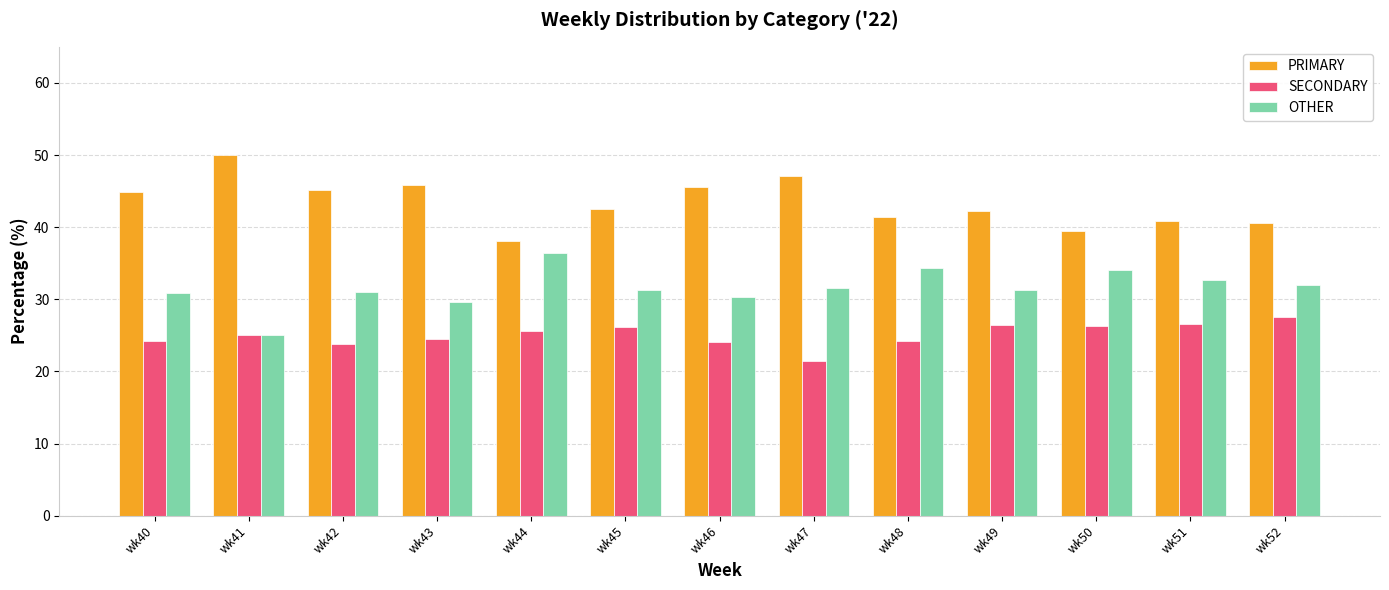

What is the difference between the highest and lowest values at wk43?

21.4